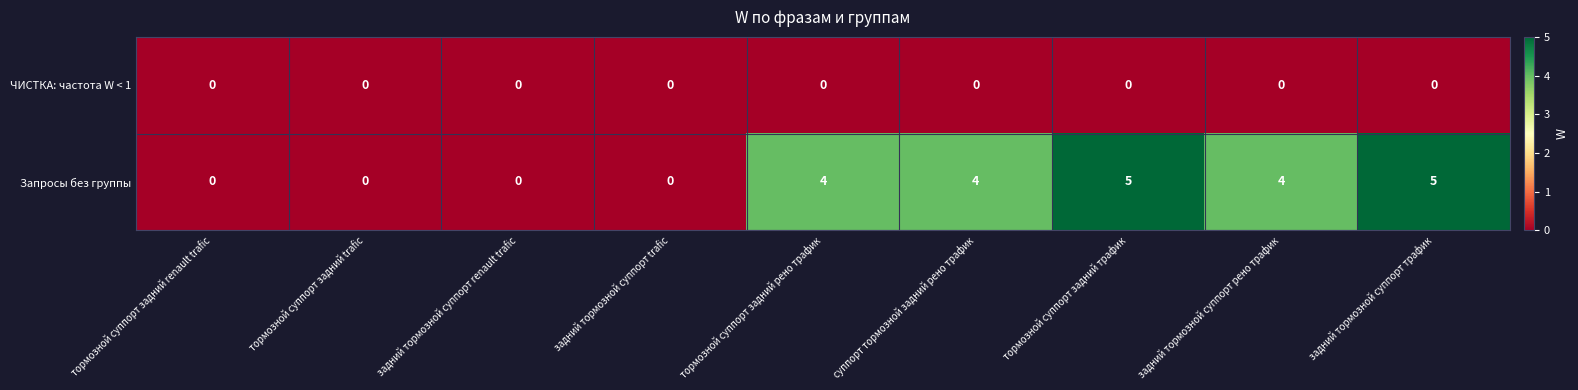

What is the spread (max minus min) of values at тормозной суппорт задний трафик?

5